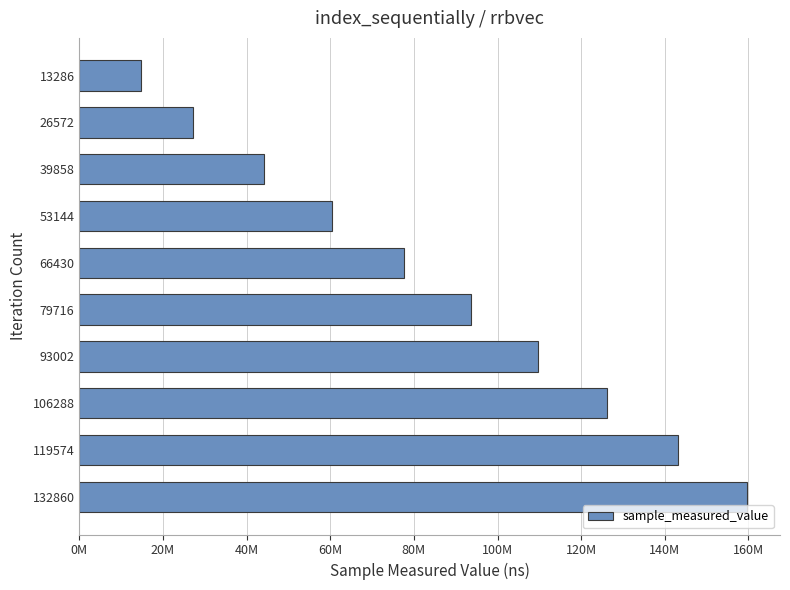

What is the smallest value displayed?

14823582